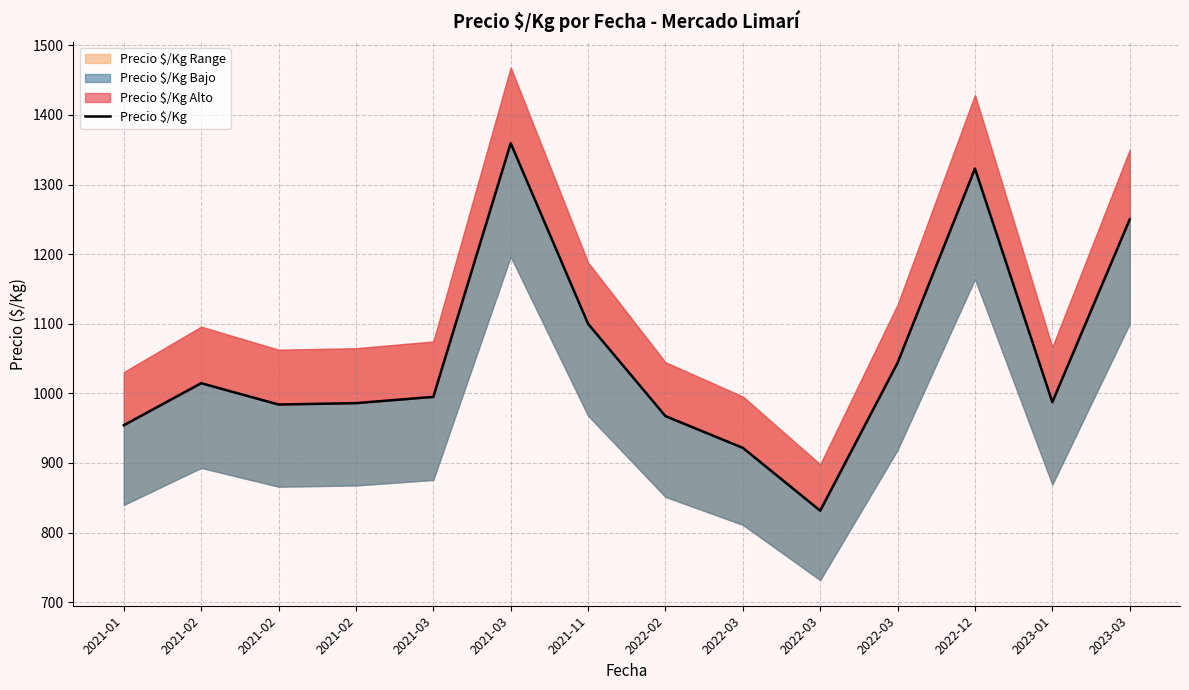

List the labels in order of value, smallest first.

2022-03, 2022-03, 2021-01, 2022-02, 2021-02, 2021-02, 2023-01, 2021-03, 2021-02, 2022-03, 2021-11, 2023-03, 2022-12, 2021-03